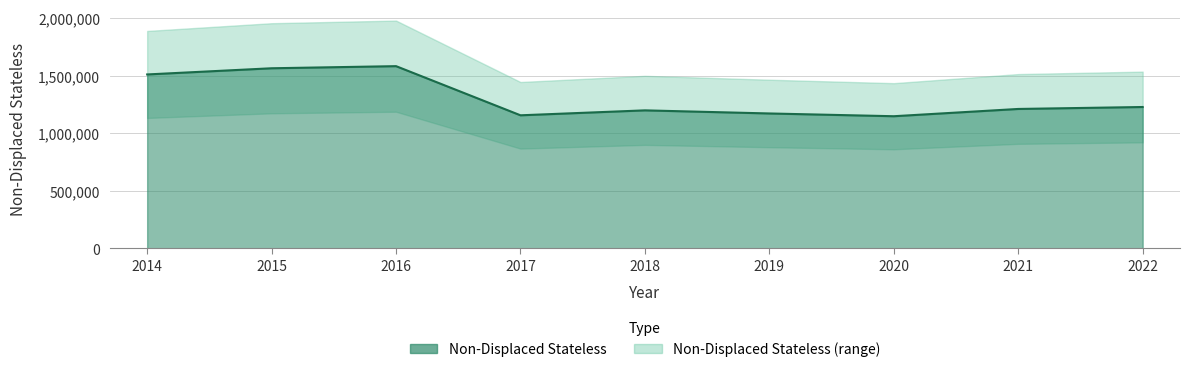

At which category does the data reach its first local valley?

2017